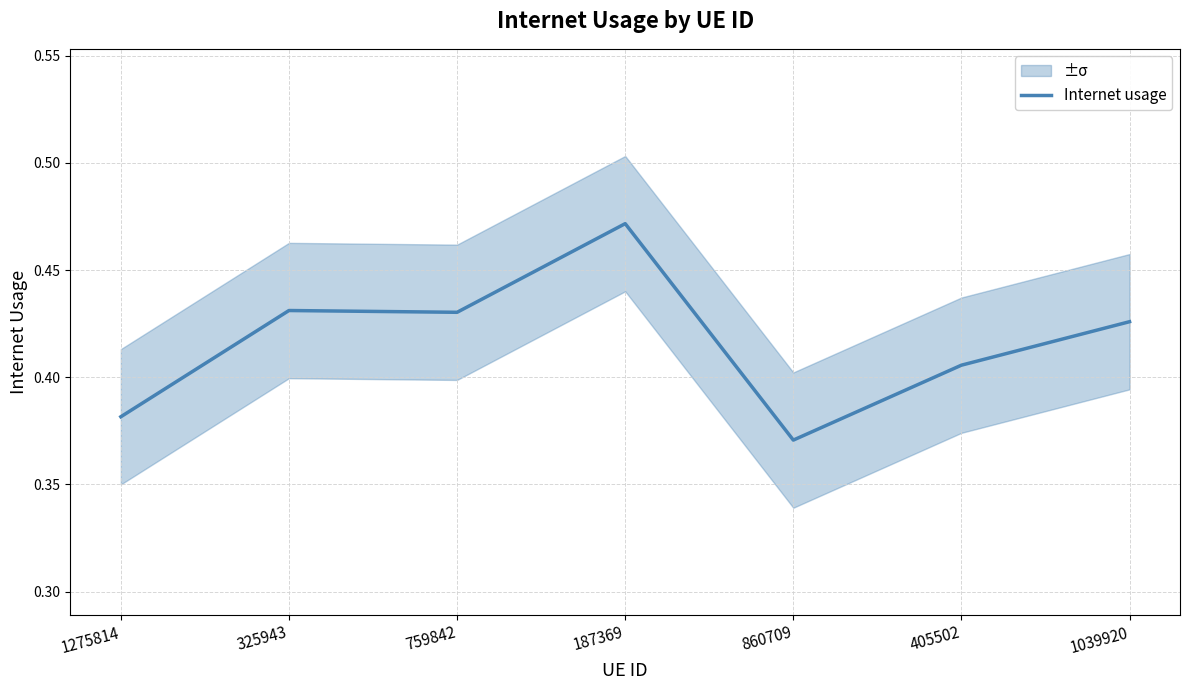

What is the label of the 2nd point from the right?

405502